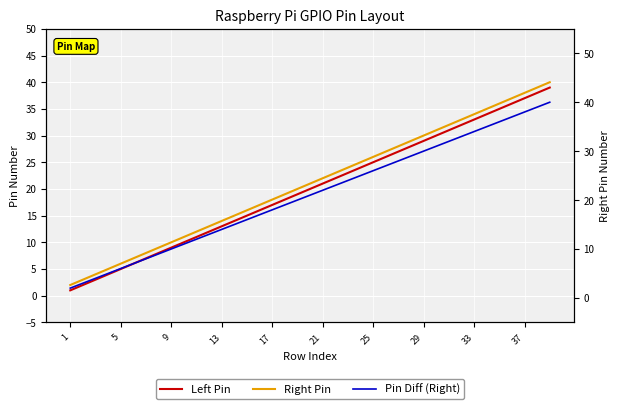

How many data points does each series have?

20